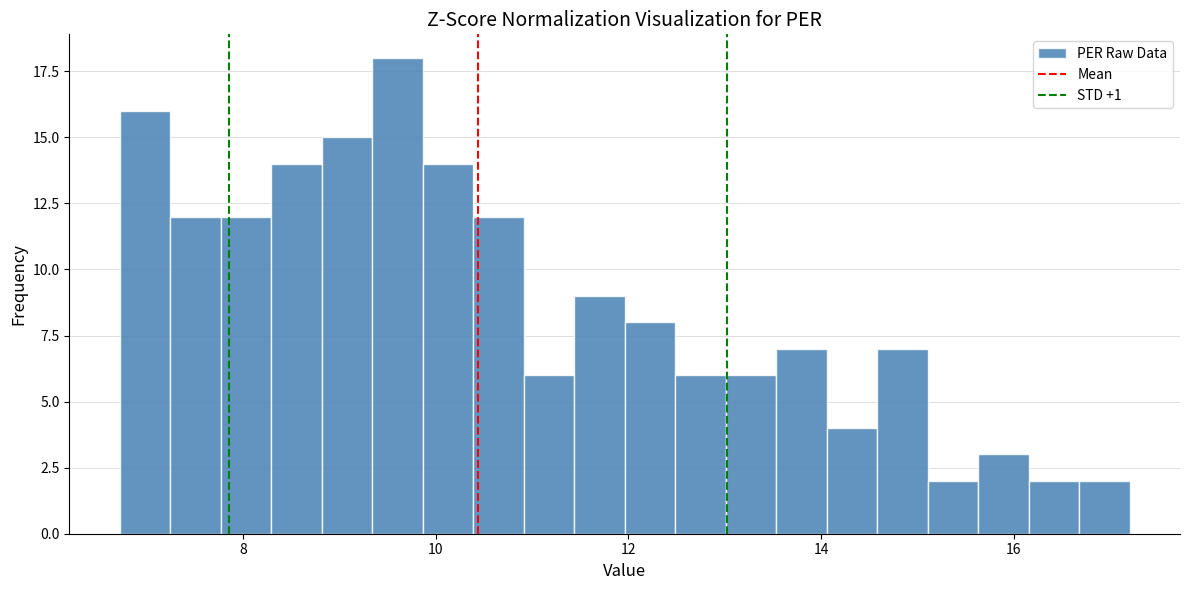

Read against the x-axis, roughly where is the centre of the tallest bar?

9.6